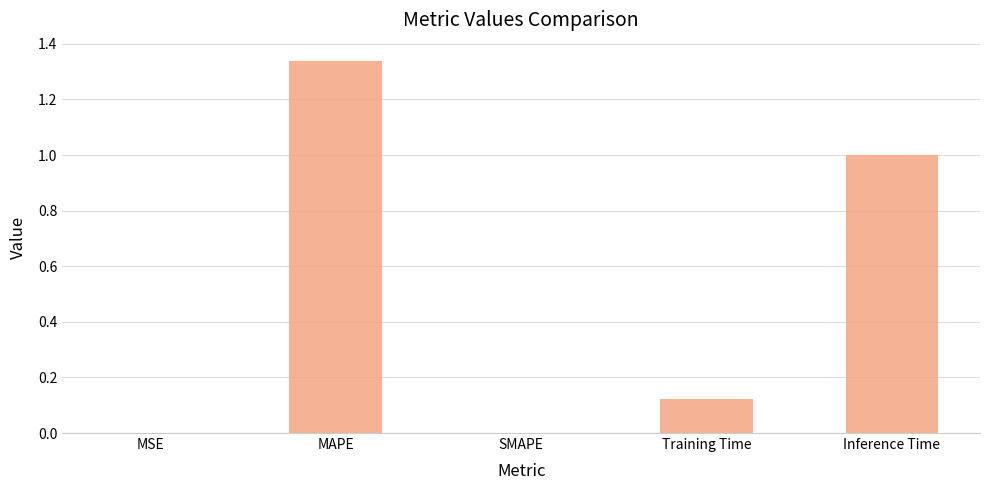

Between Training Time and MSE, which is larger?

Training Time